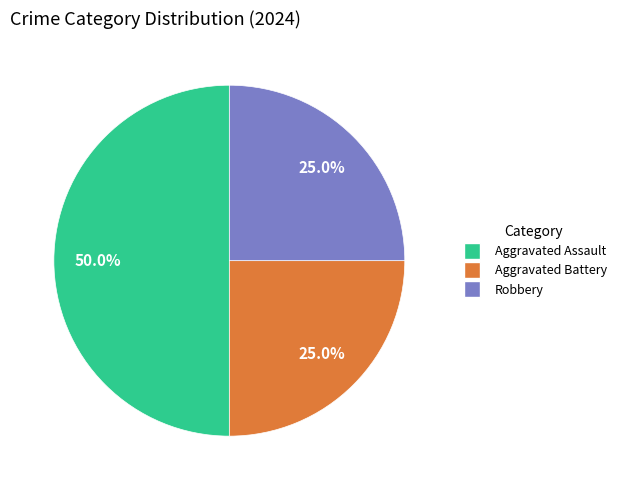

Do Aggravated Battery and Aggravated Assault together represent more than half of the pie?

Yes